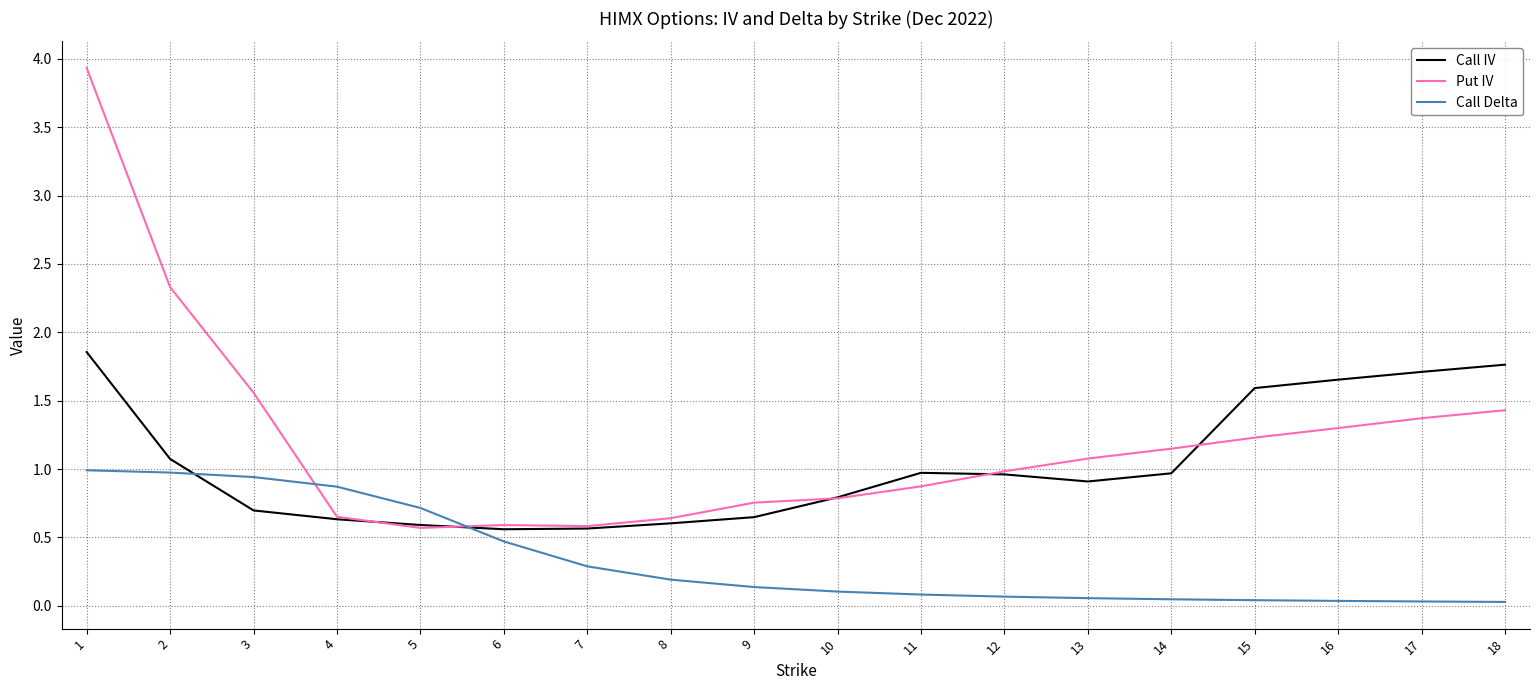

What is the difference between the highest and lowest values at 3?

0.9